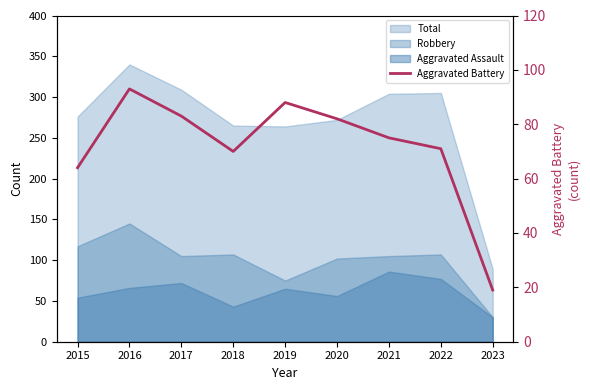

What is the change in value from 2017 to 2023?

-64